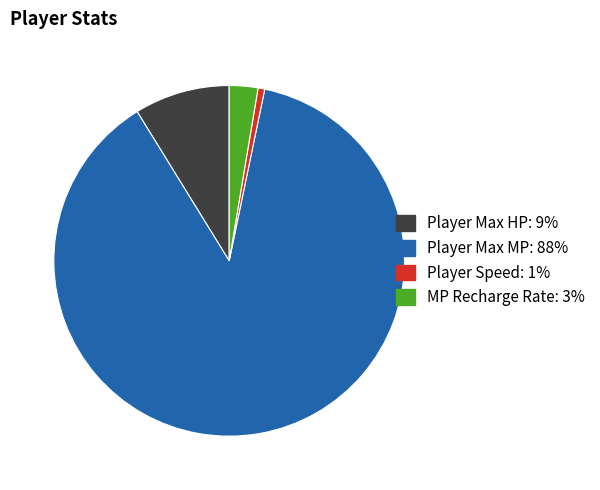

Combined, do Player Max HP and MP Recharge Rate account for over 50%?

No